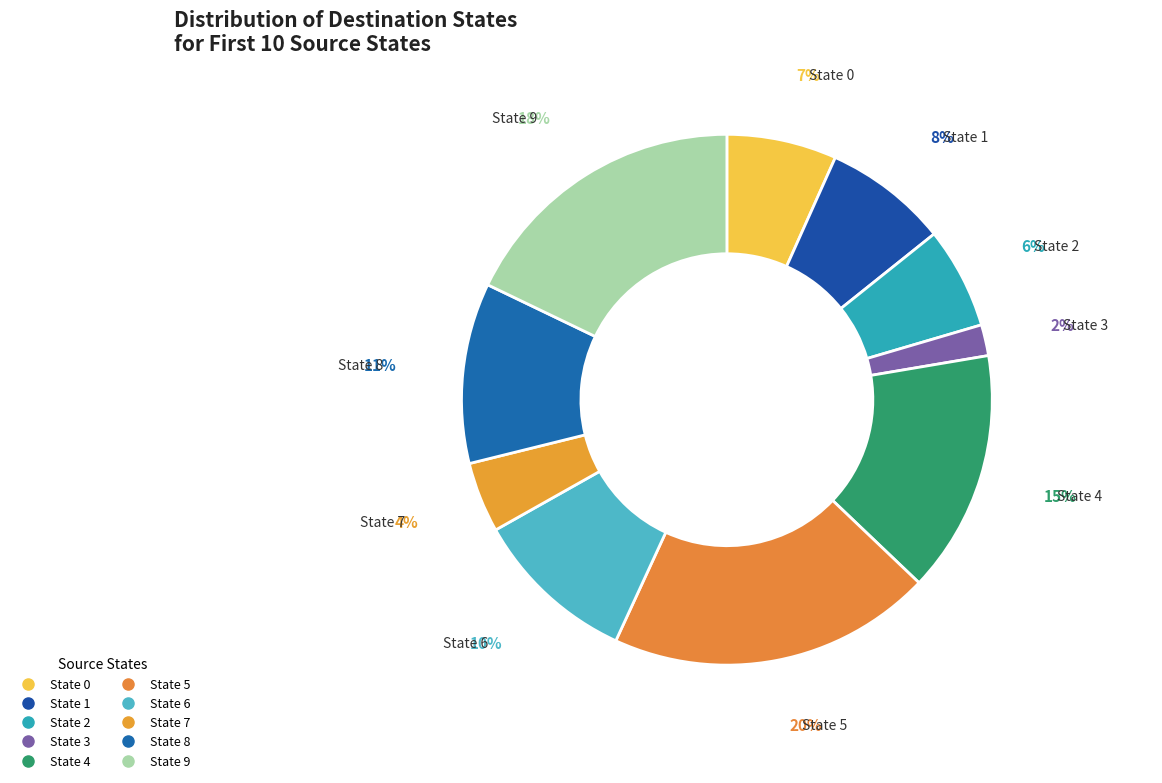

What is the smallest slice in the pie chart?

State 3